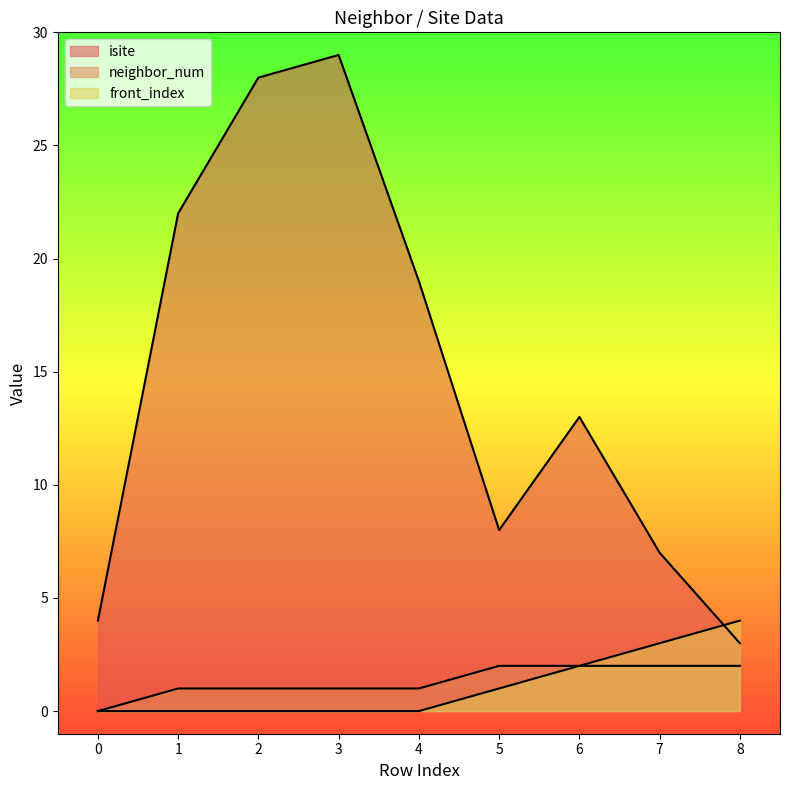

At which label is isite closest to 16?

4